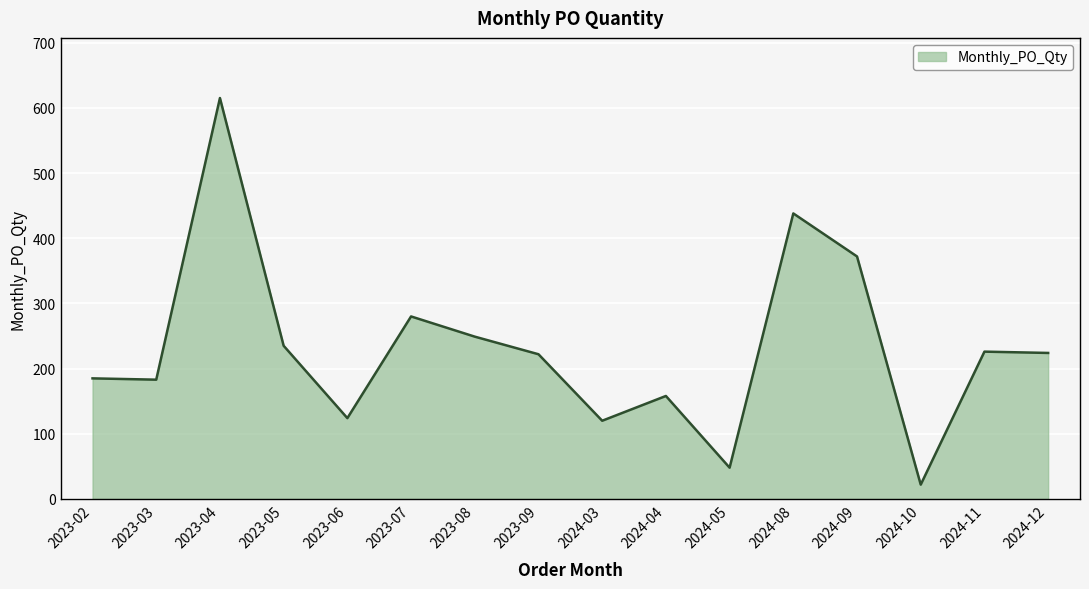

The value at 2023-03 is 183. True or false?

True